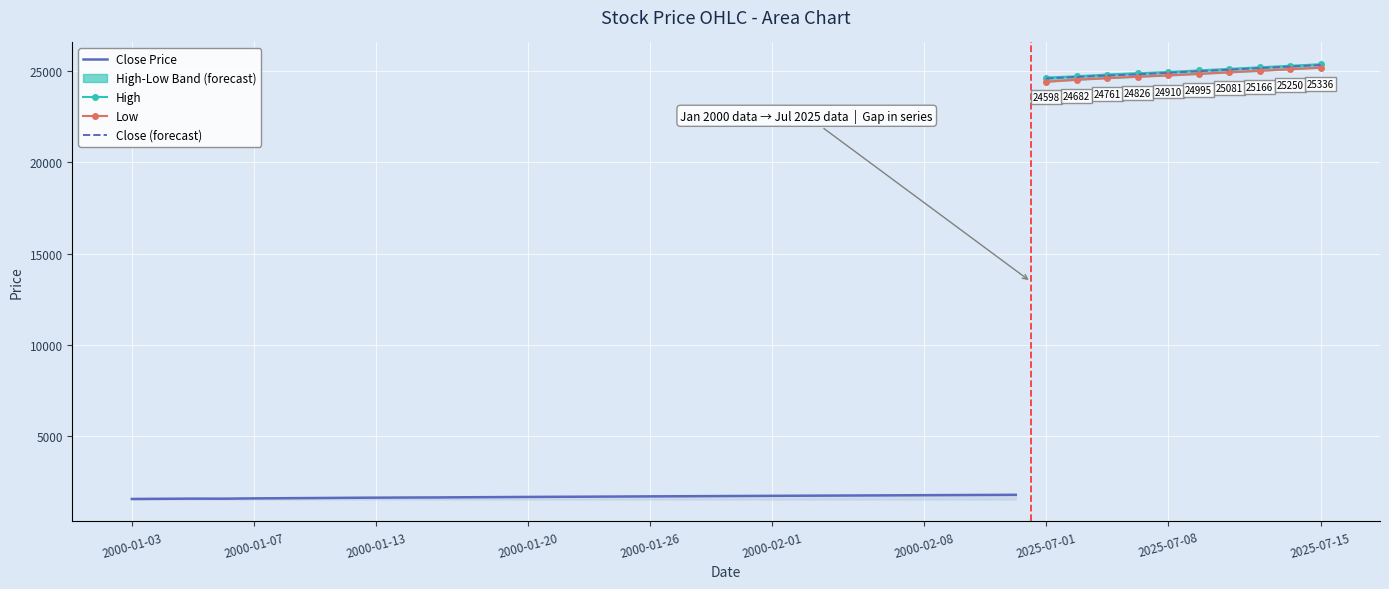

True or false: Close and High cross at least once.

False